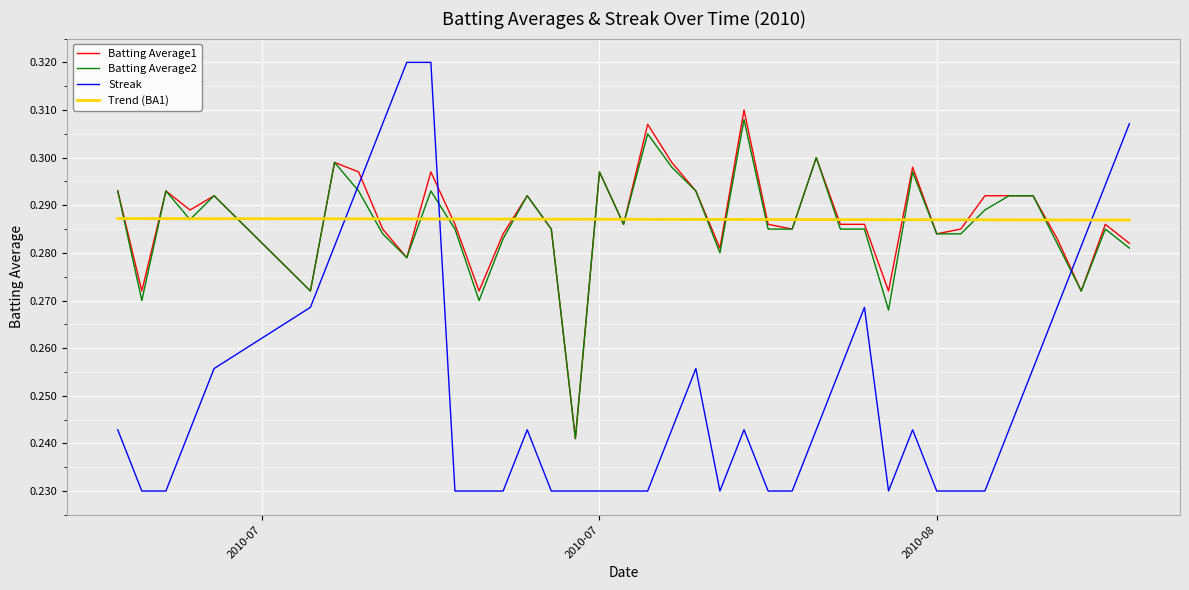

Which series has the widest spread of values?

Streak